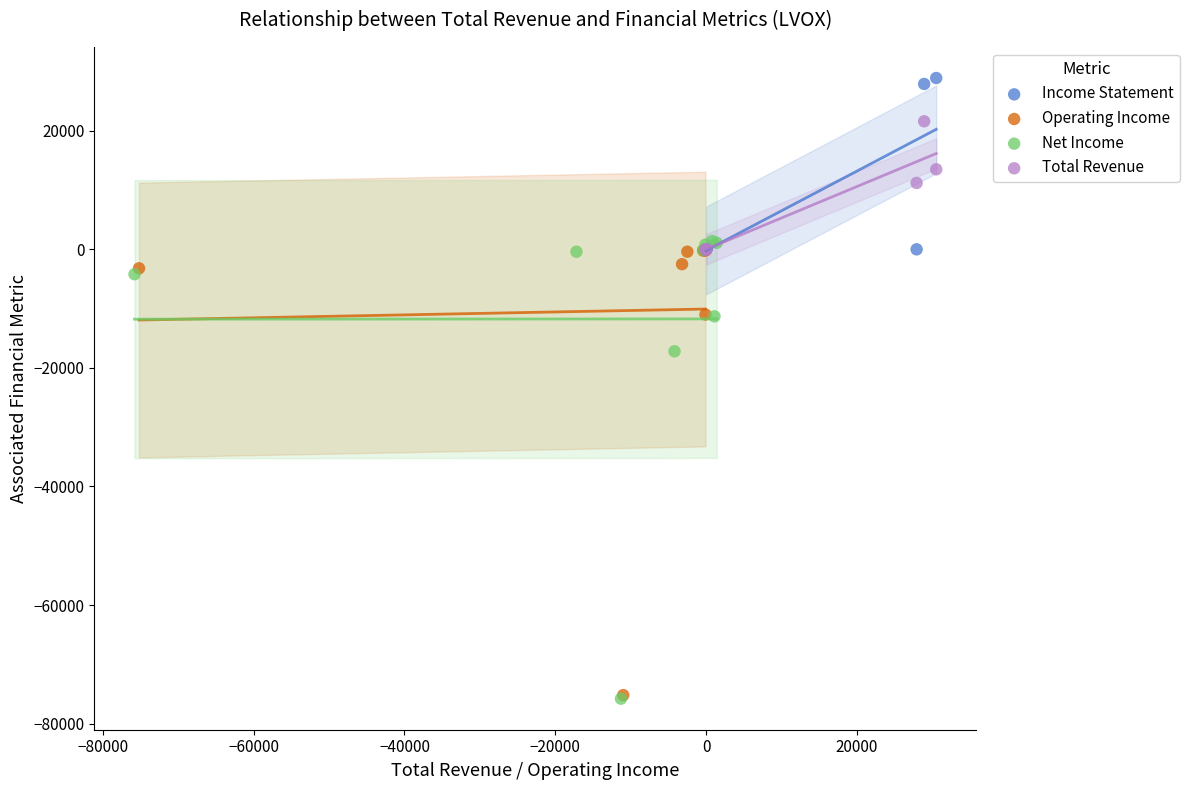

Which series has the largest Y range (max minus min)?

Net Income